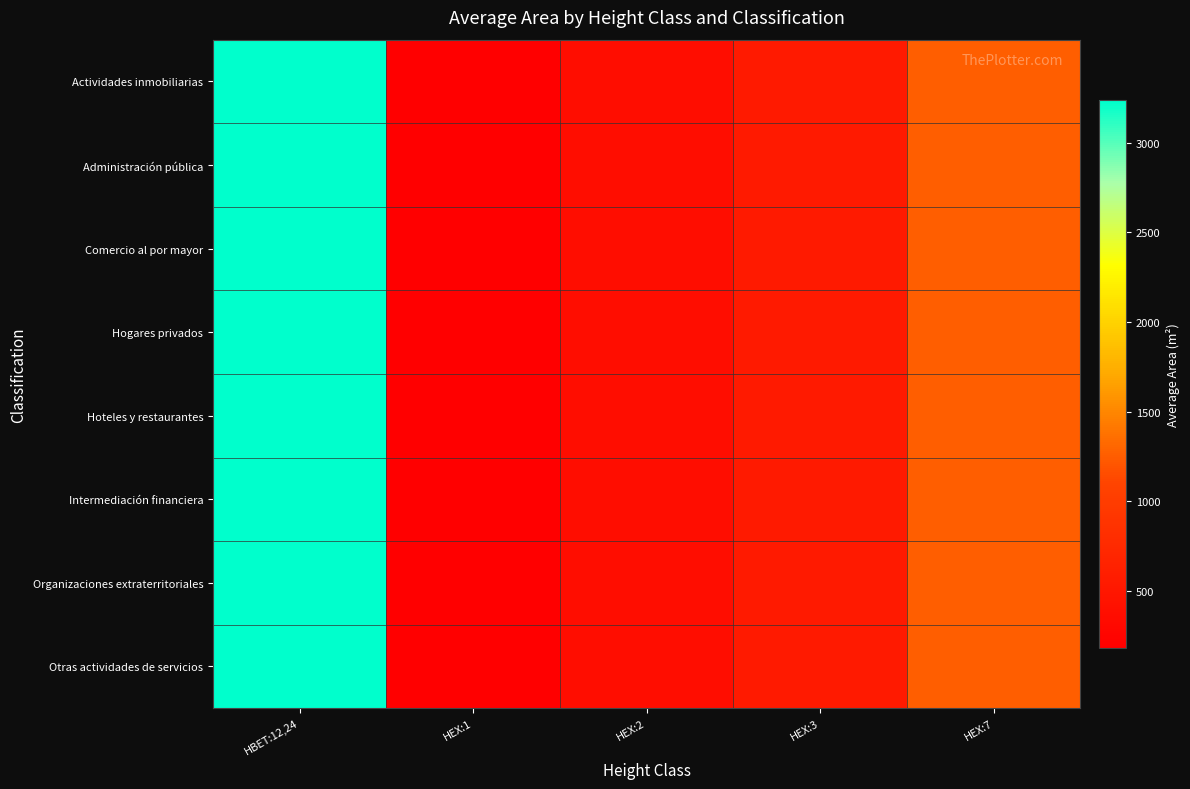

Reading left to right, extract all data points from this chart.

Actividades inmobiliarias: HBET:12,24=3240	HEX:1=180	HEX:2=360	HEX:3=540	HEX:7=1260
Administración pública: HBET:12,24=3240	HEX:1=180	HEX:2=360	HEX:3=540	HEX:7=1260
Comercio al por mayor: HBET:12,24=3240	HEX:1=180	HEX:2=360	HEX:3=540	HEX:7=1260
Hogares privados: HBET:12,24=3240	HEX:1=180	HEX:2=360	HEX:3=540	HEX:7=1260
Hoteles y restaurantes: HBET:12,24=3240	HEX:1=180	HEX:2=360	HEX:3=540	HEX:7=1260
Intermediación financiera: HBET:12,24=3240	HEX:1=180	HEX:2=360	HEX:3=540	HEX:7=1260
Organizaciones extraterritoriales: HBET:12,24=3240	HEX:1=180	HEX:2=360	HEX:3=540	HEX:7=1260
Otras actividades de servicios: HBET:12,24=3240	HEX:1=180	HEX:2=360	HEX:3=540	HEX:7=1260